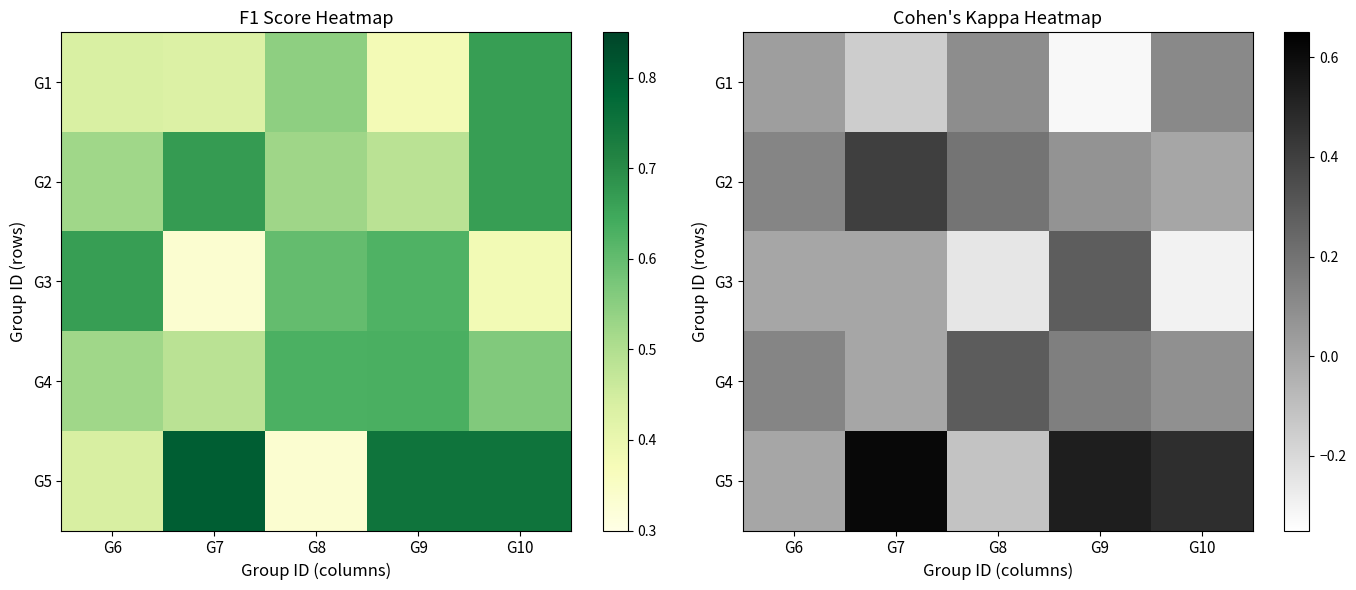

The G4 series shows 0.0 at G7. True or false?

True